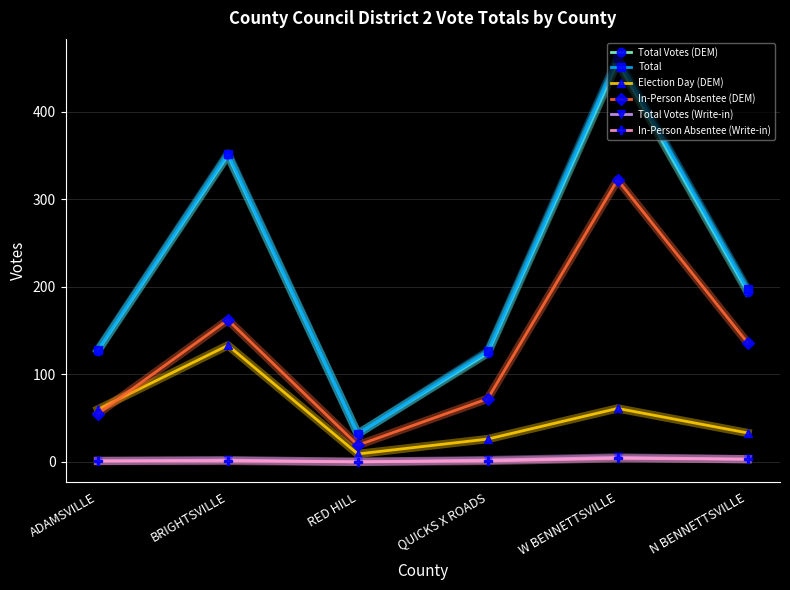

What is the difference between the second highest and second lowest values in the Total series?

226